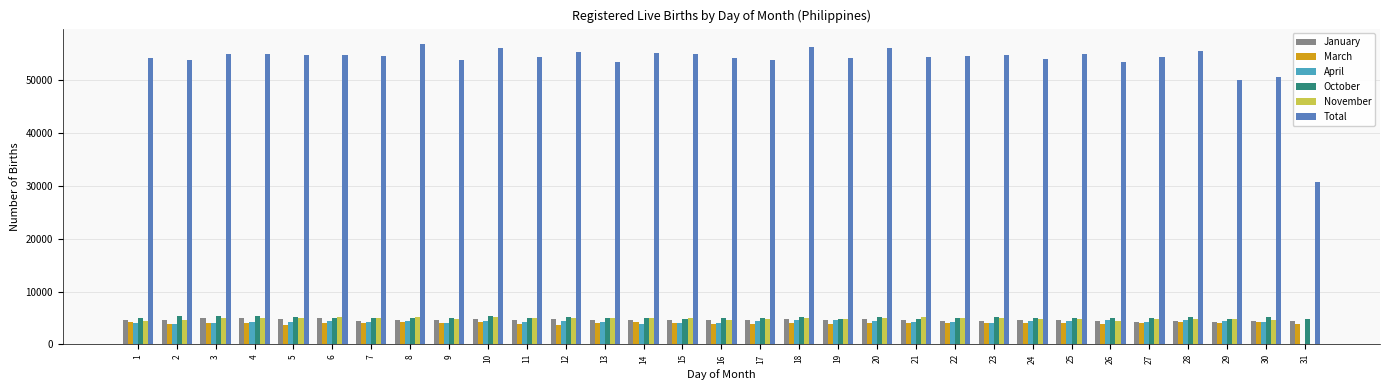

Which series has the largest total across all categories?

Total